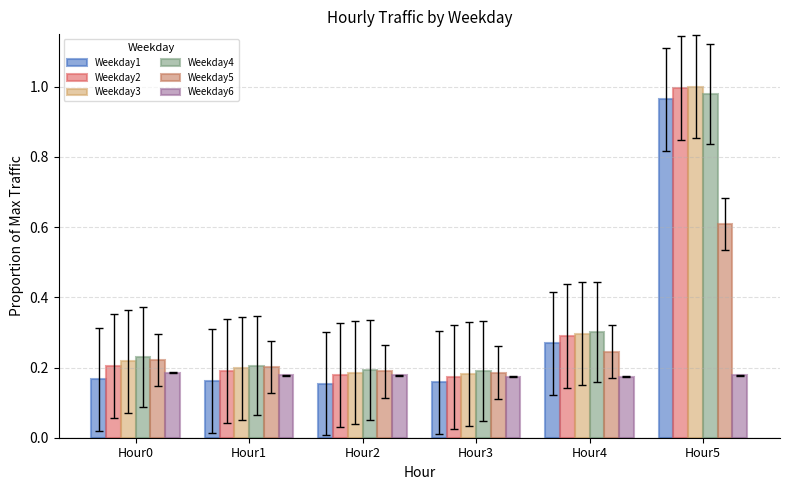

The value of Weekday4 at Hour1 is 0.2. True or false?

True